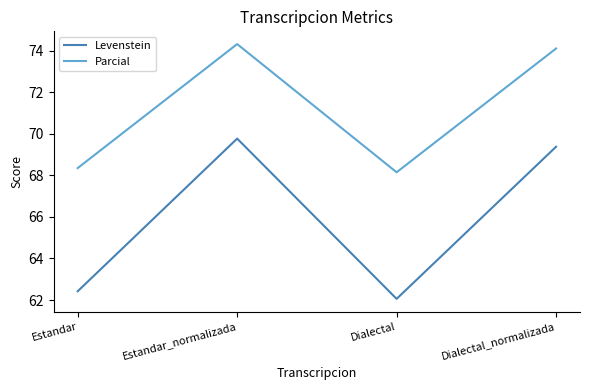

List the series in order of their overall mean, lowest first.

Levenstein, Parcial